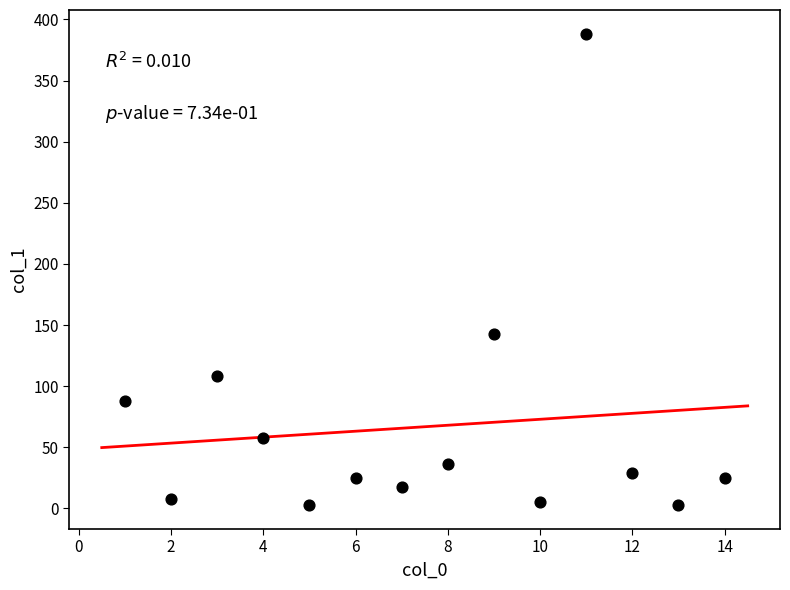

What is the range of X values (max minus min)?

13.0